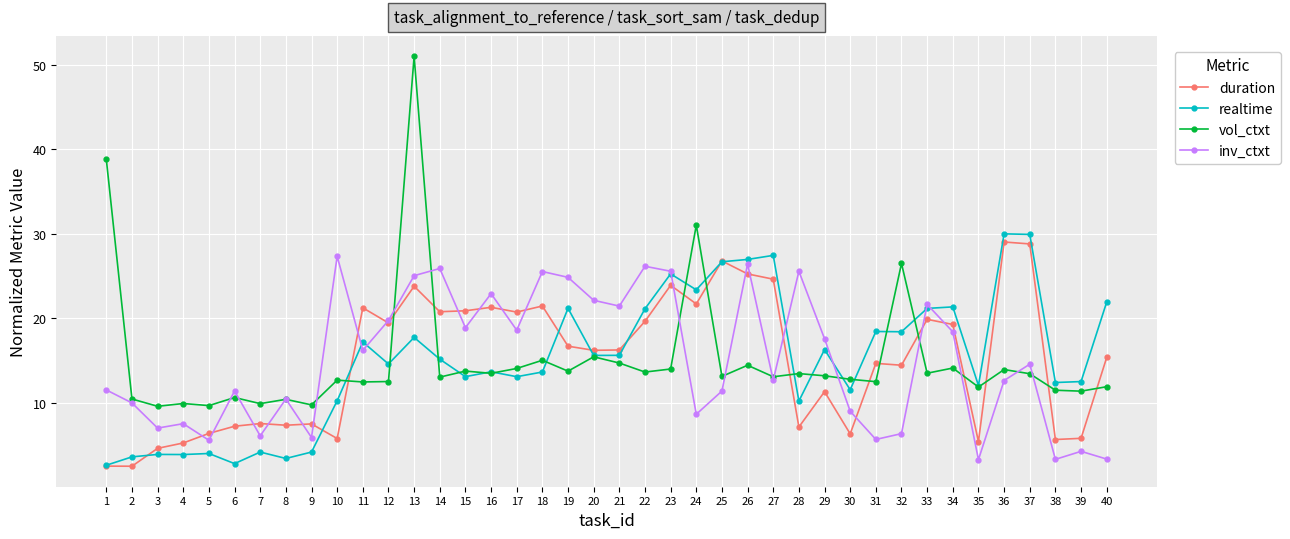

Which series ends up on top after the final intersection of realtime and vol_ctxt?

realtime